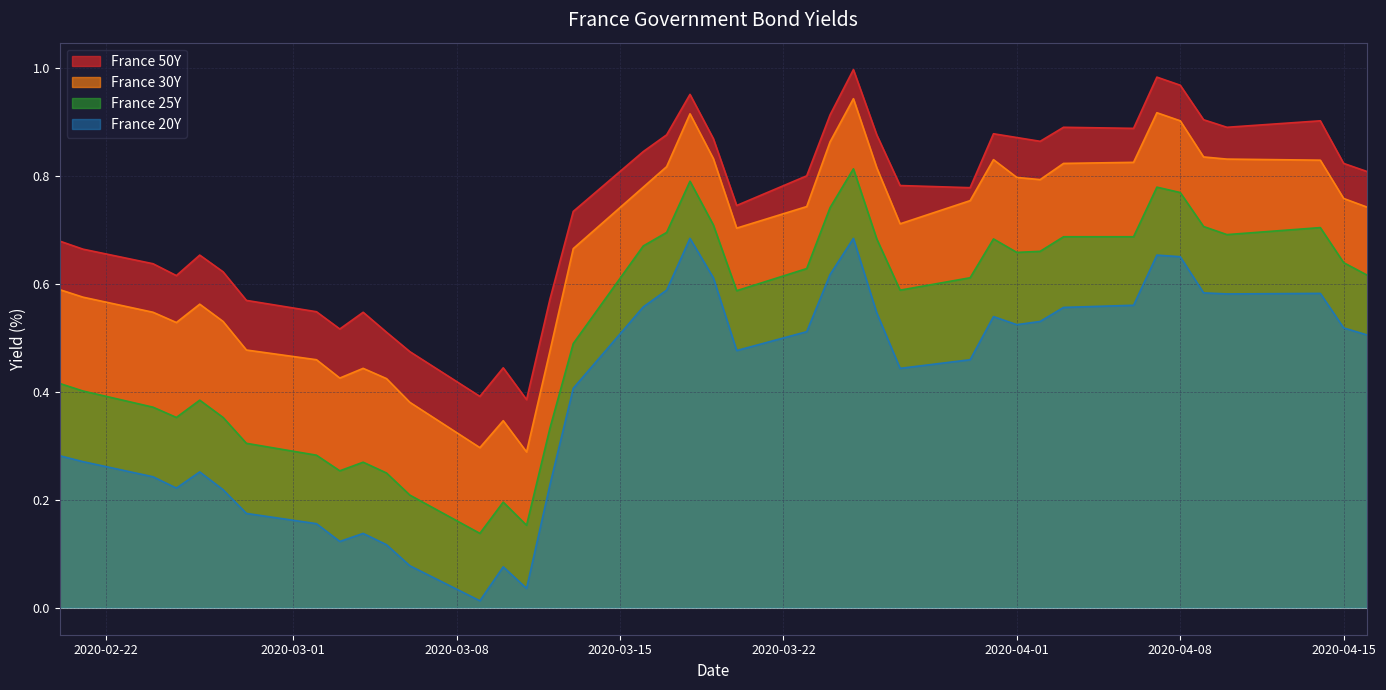

True or false: France 25Y and France 20Y intersect in this chart.

False